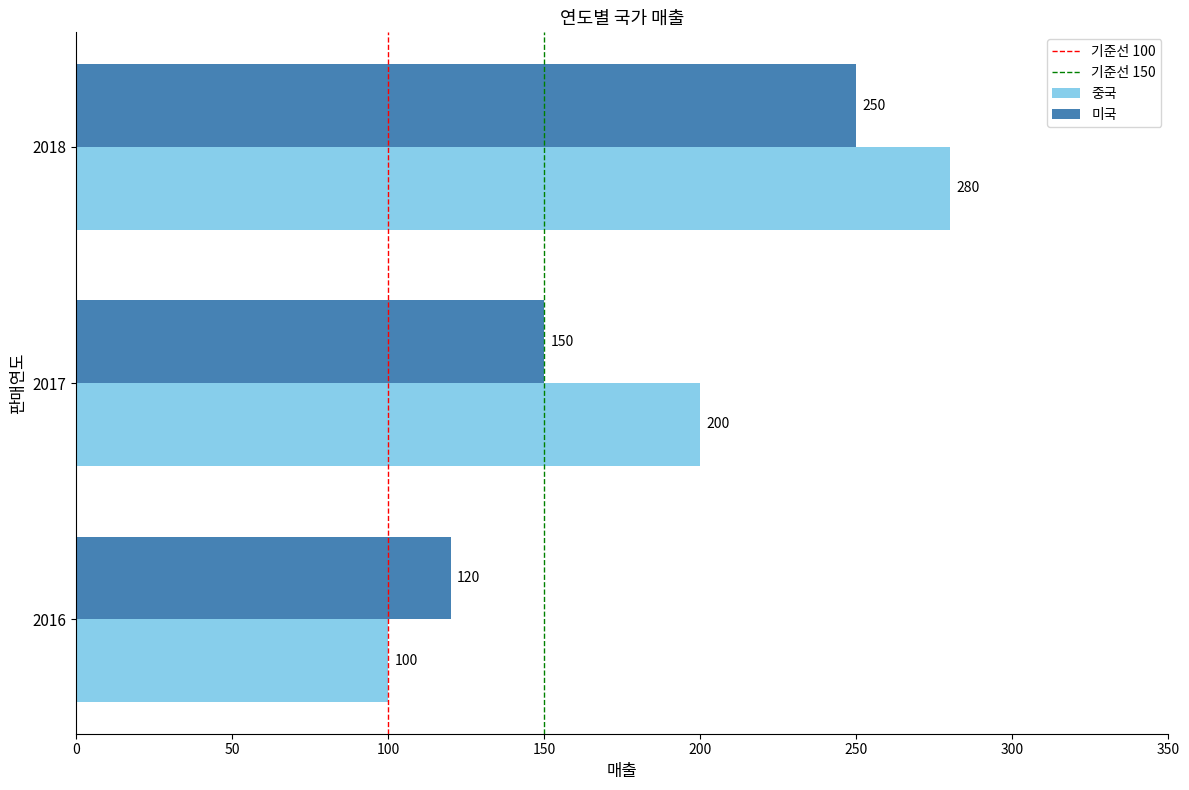

What is the lowest value of the 미국 series?

120